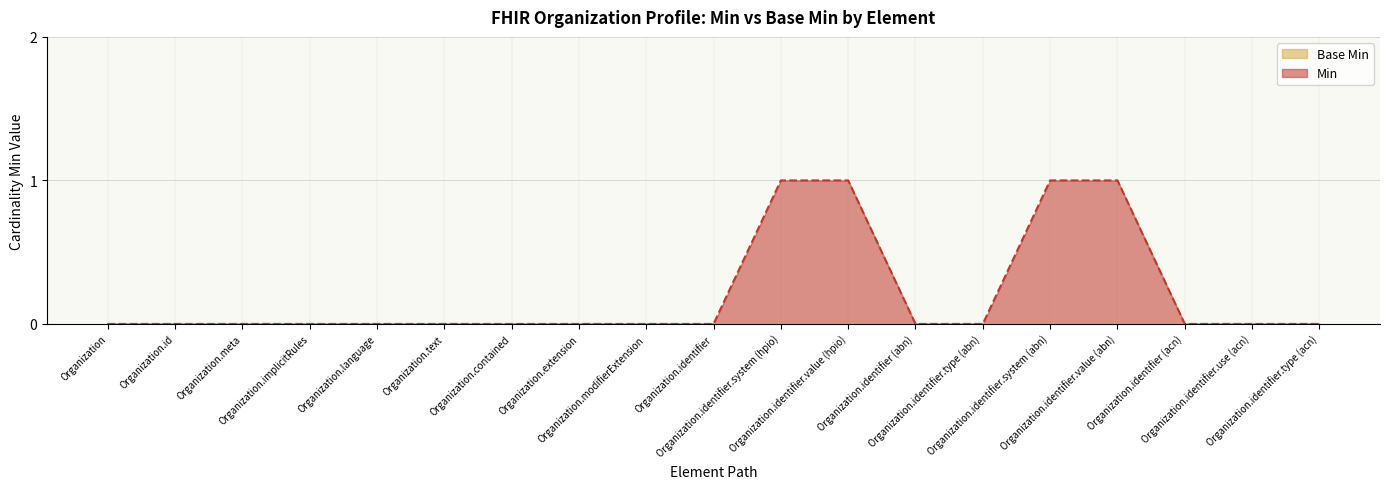

True or false: there are more than 0 points higher than both neighbors.

False